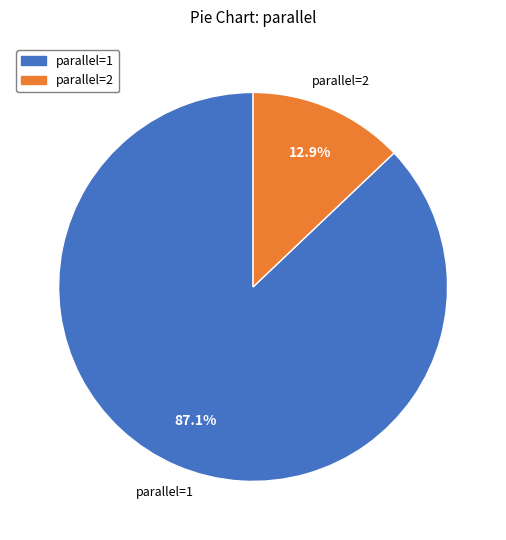

Is there a majority slice in this chart?

Yes